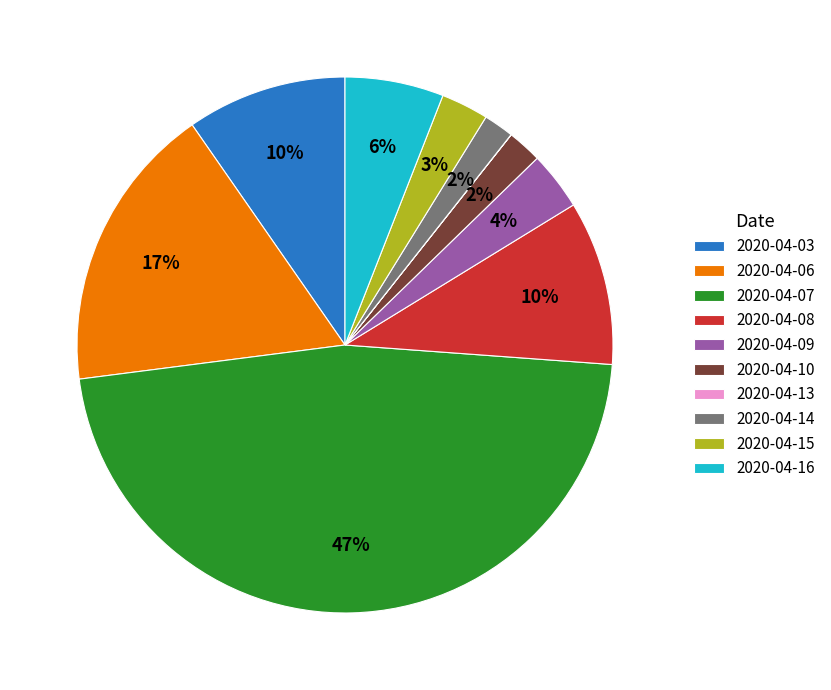

To the nearest percent, what is the combined percentage of 2020-04-10 and 2020-04-14?

4%